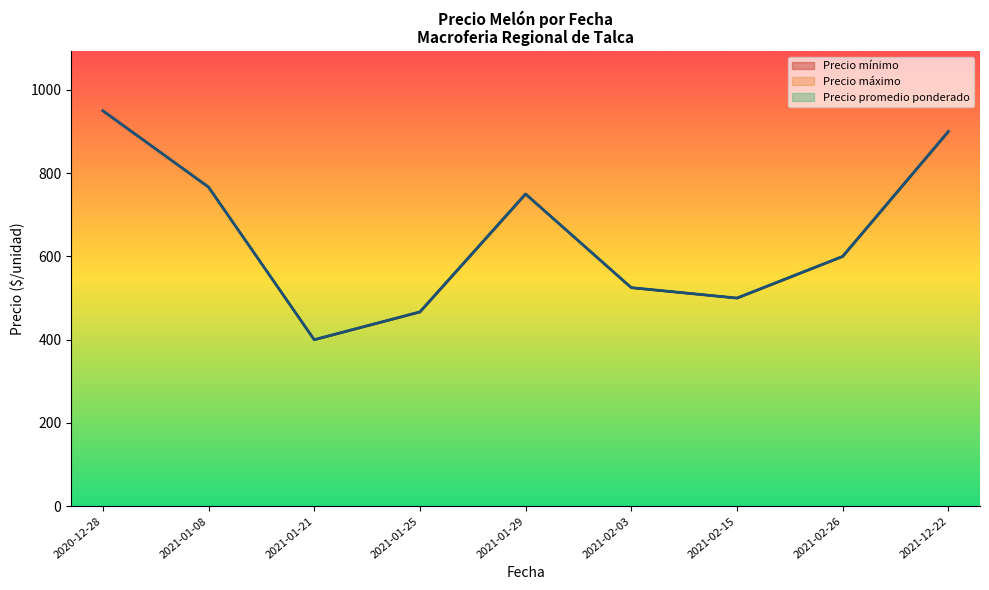

True or false: Precio promedio ponderado has a value of 504 at 2021-01-08.

False